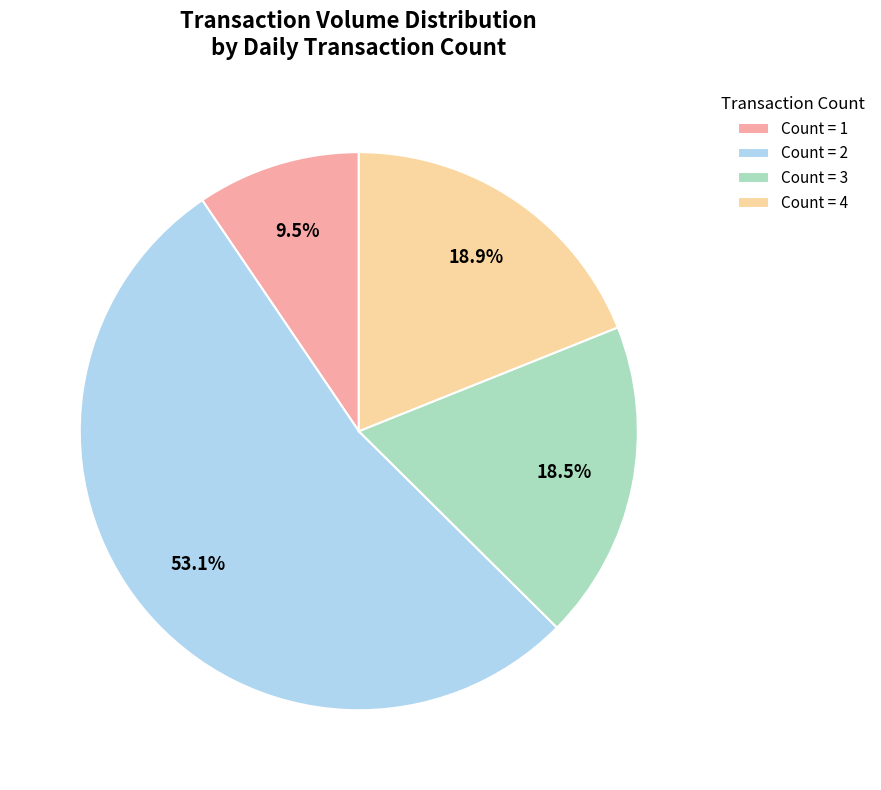

Count the number of slices in the pie.

4